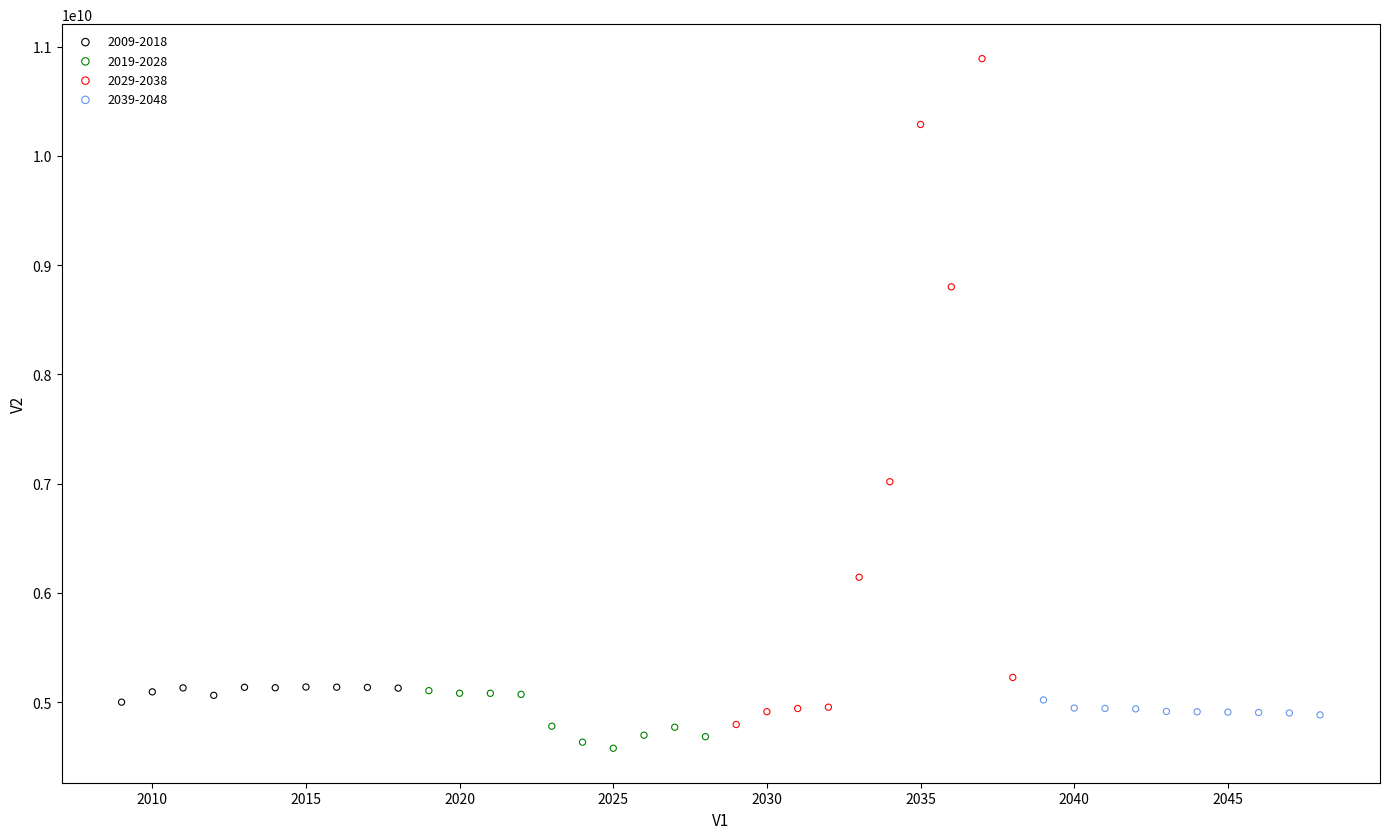

Which series has the largest Y range (max minus min)?

2029-2038